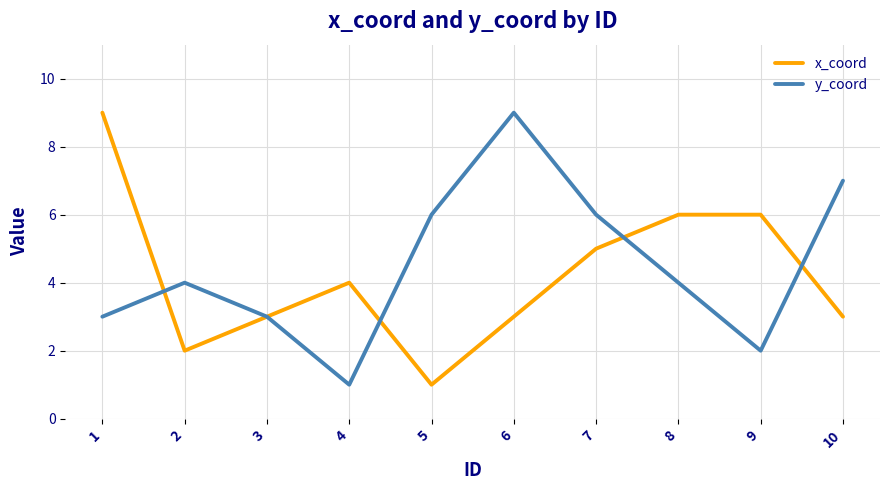

Which series ends up on top after the final intersection of x_coord and y_coord?

y_coord